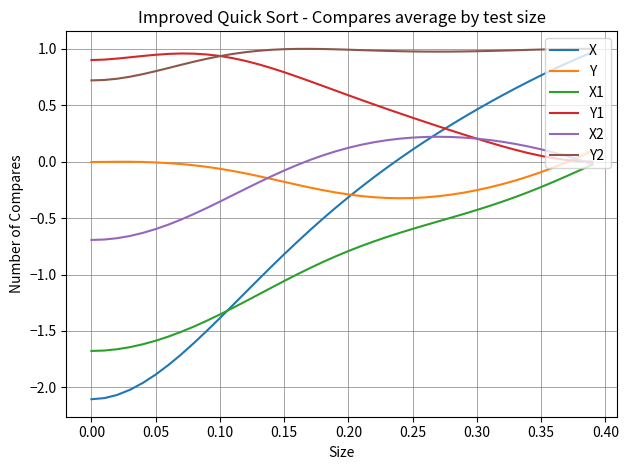

What is the sum of all Y values?

-5.8